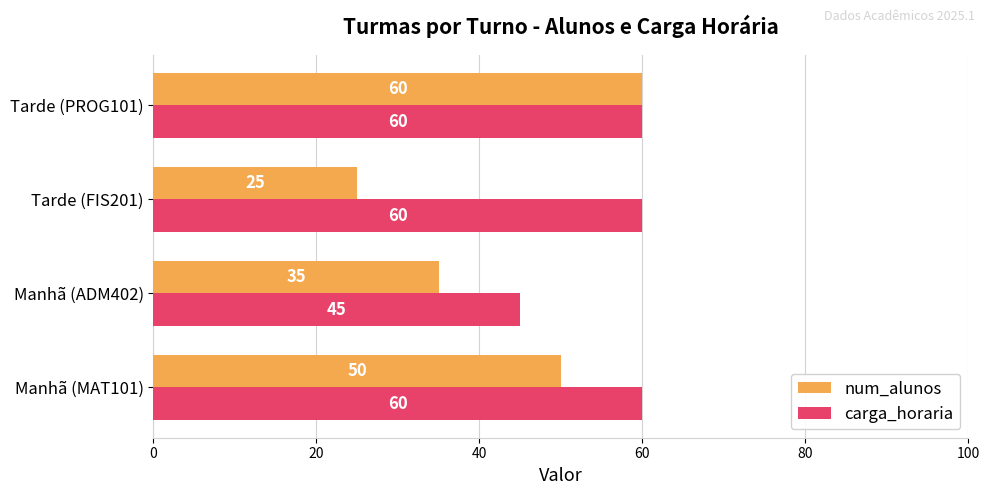

What is the sum of all carga_horaria values?

225